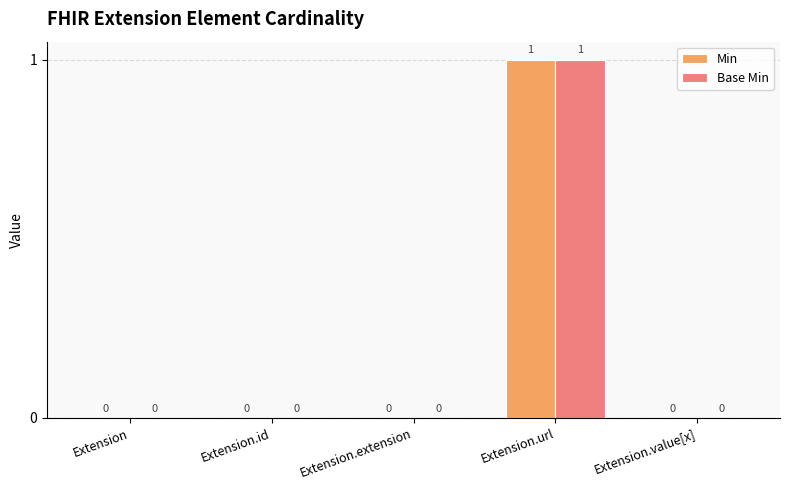

At which label does Min reach its peak?

Extension.url